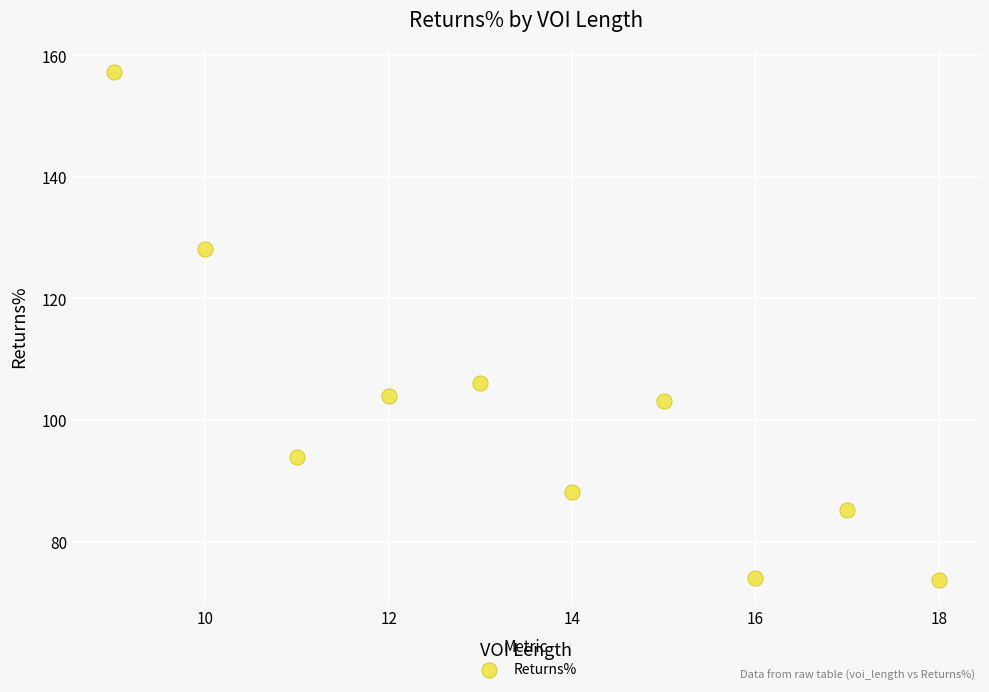

What is the range of Y values (max minus min)?

83.5